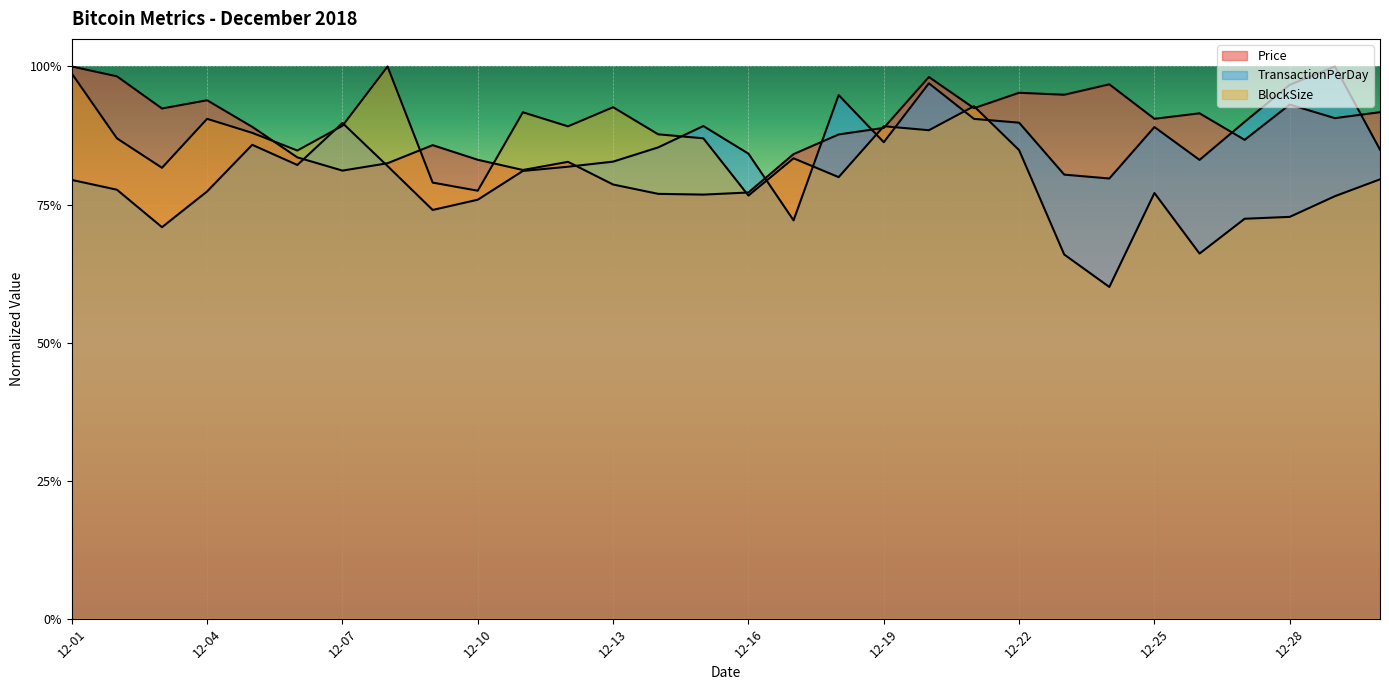

What is the value of the TransactionPerDay point at the 6th from the left?

0.8